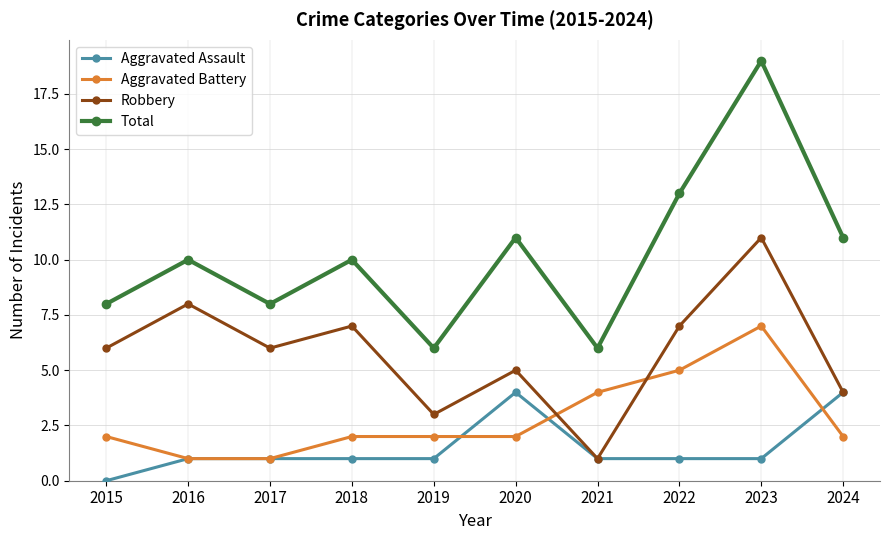

True or false: Aggravated Assault has a value of 4 at 2020.

True